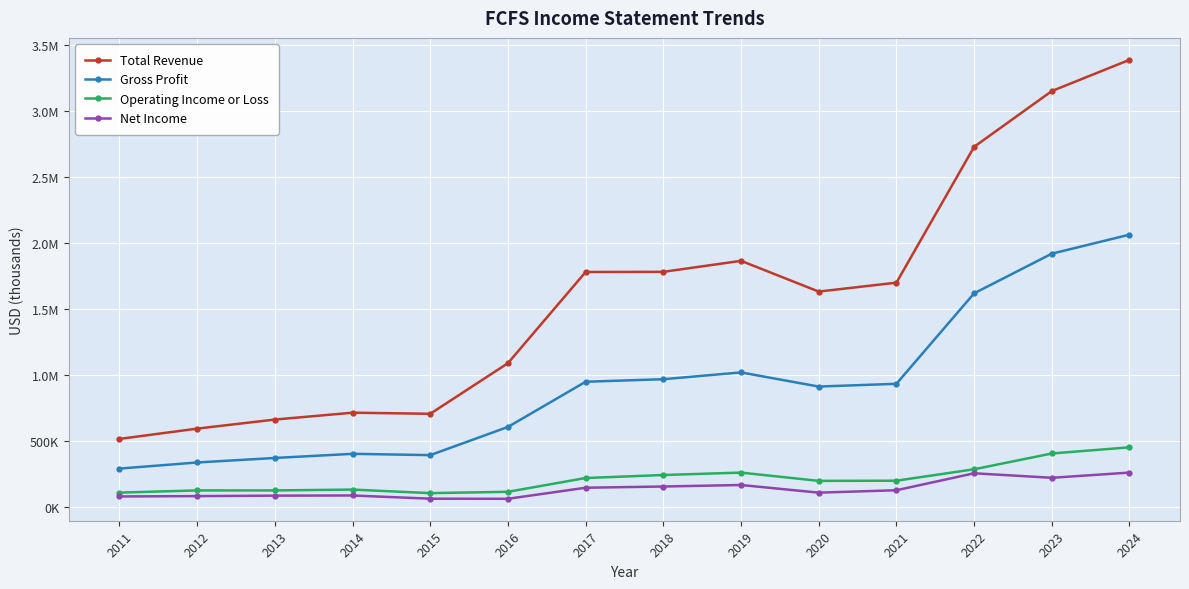

Is the value of Total Revenue at 2020 greater than the value of Net Income at 2021?

Yes